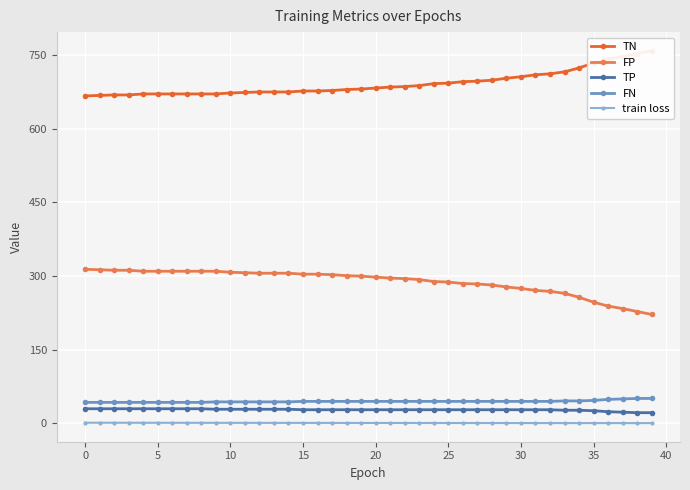

True or false: FP and TP intersect in this chart.

False